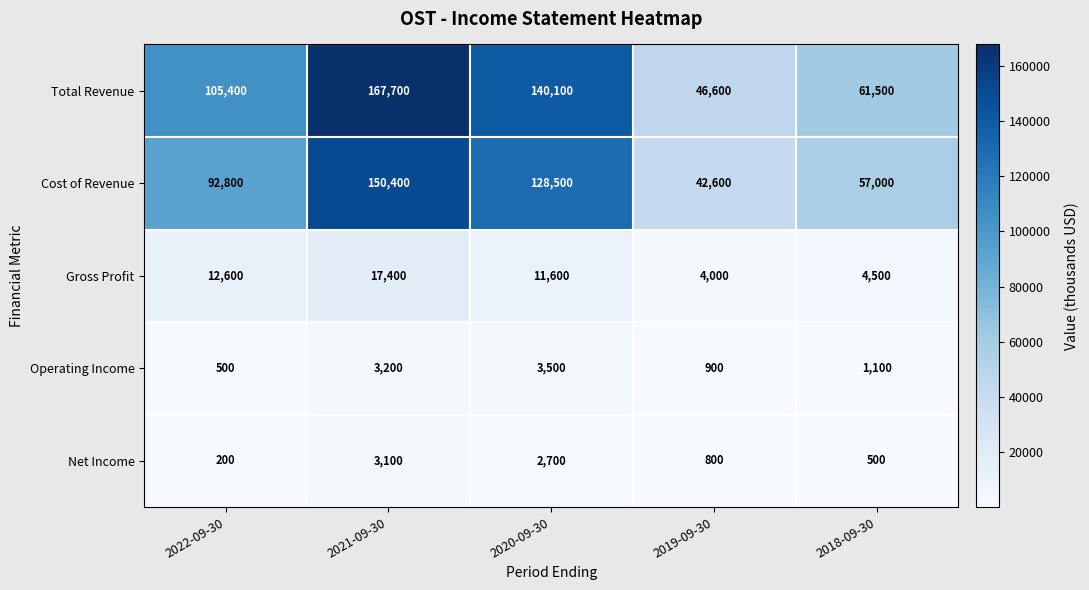

Which series has the largest total across all categories?

Total Revenue